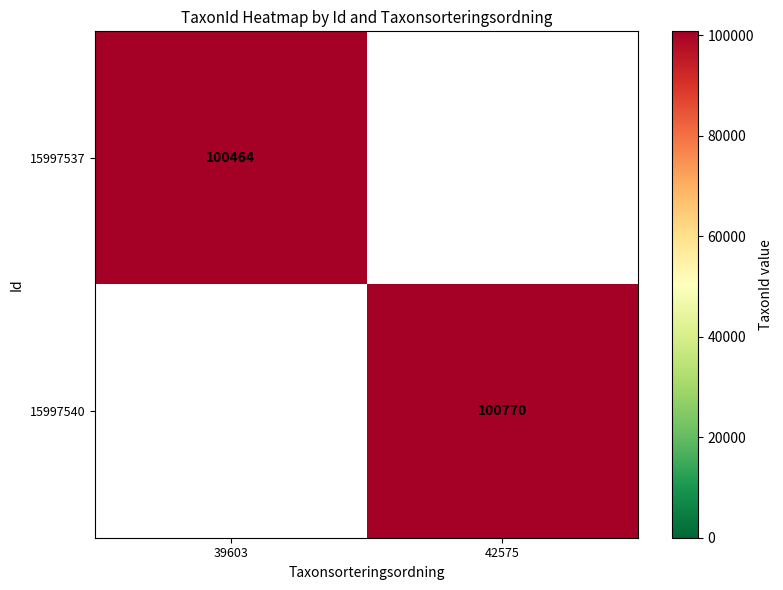

At how many categories does at least one series exceed 100517?

1